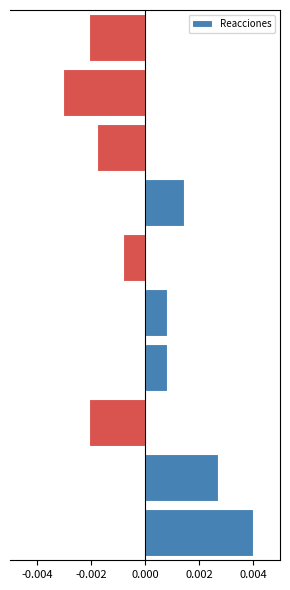

Count the values in the range 0 to 1.

5